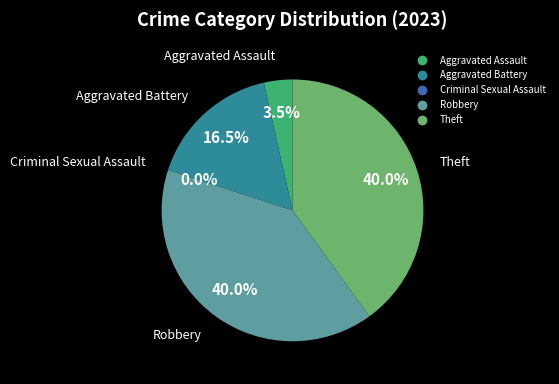

Combined, what portion of the pie is Robbery and Aggravated Assault?

43.5%